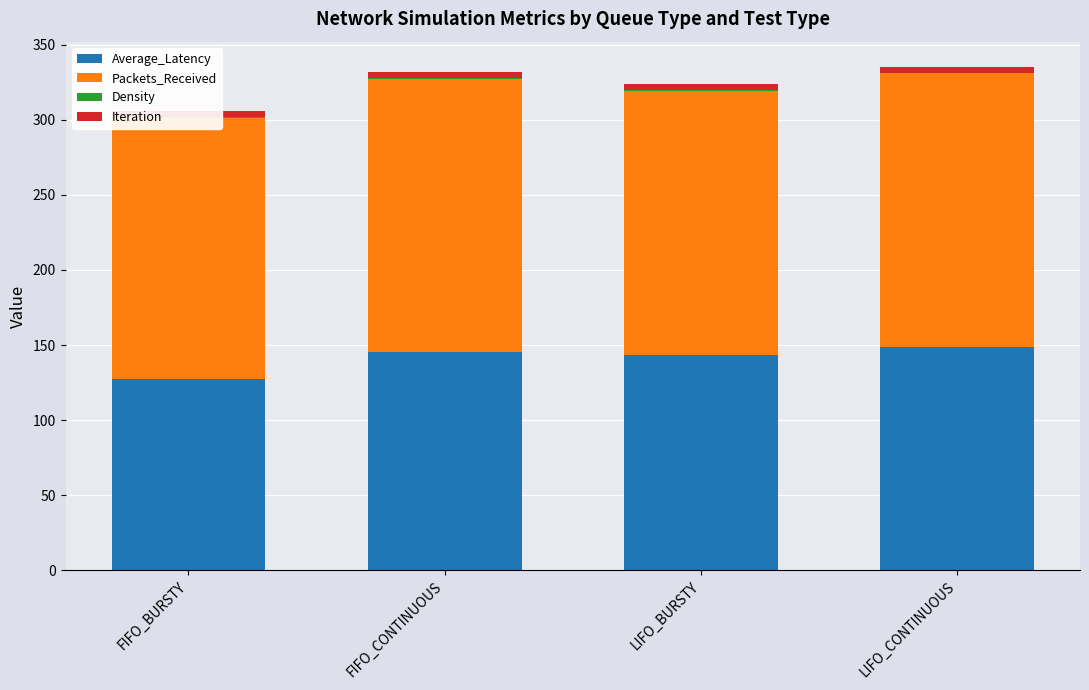

Between FIFO_CONTINUOUS and LIFO_BURSTY, which is larger?

FIFO_CONTINUOUS